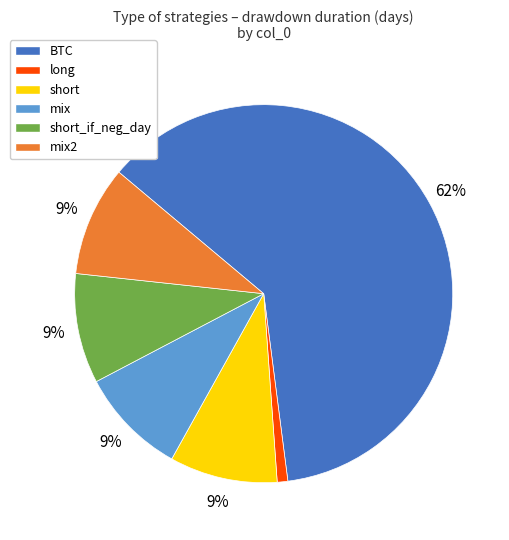

Is there any slice that represents more than half of the pie?

Yes